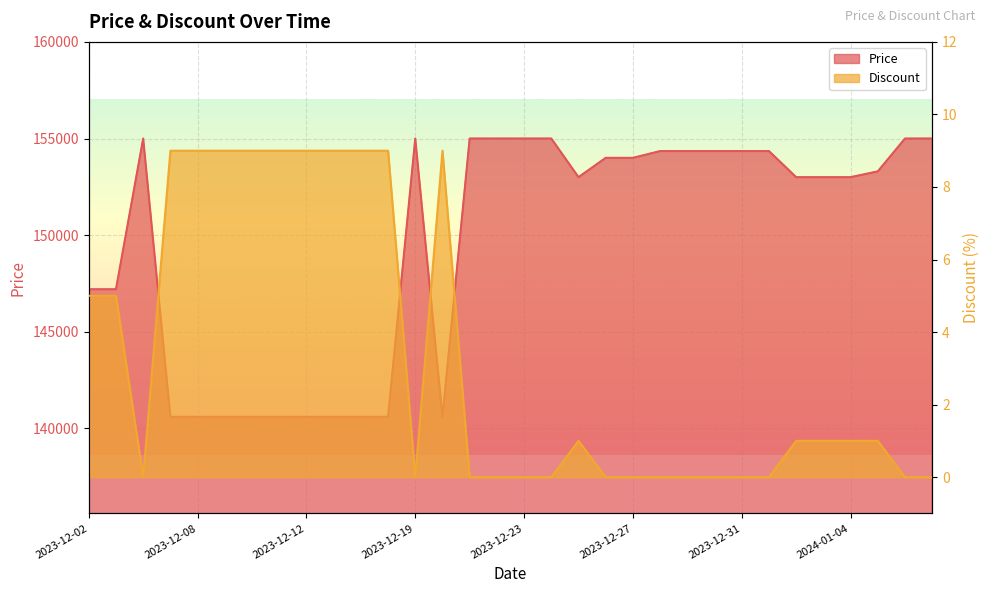

True or false: Price and Discount cross at least once.

False